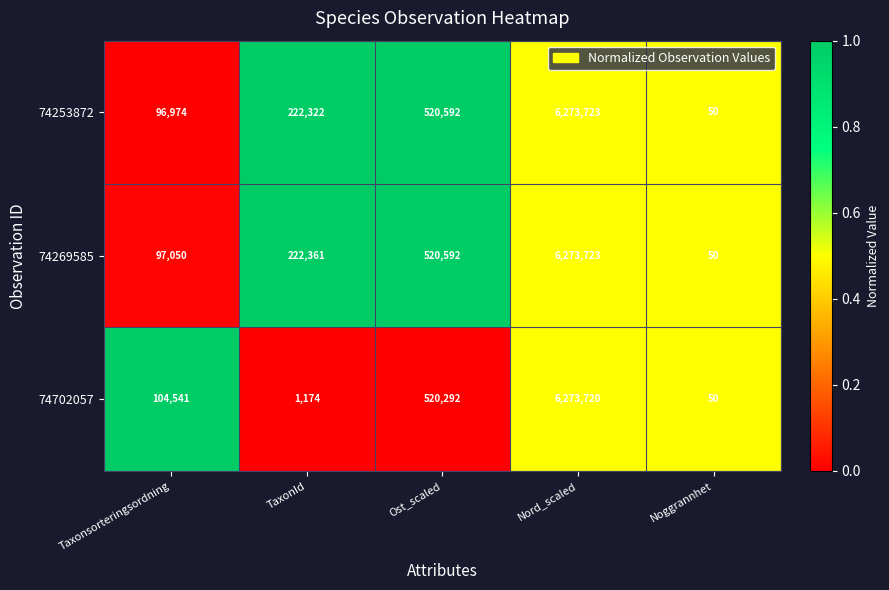

The value of 74253872 at TaxonId is 222322. True or false?

True